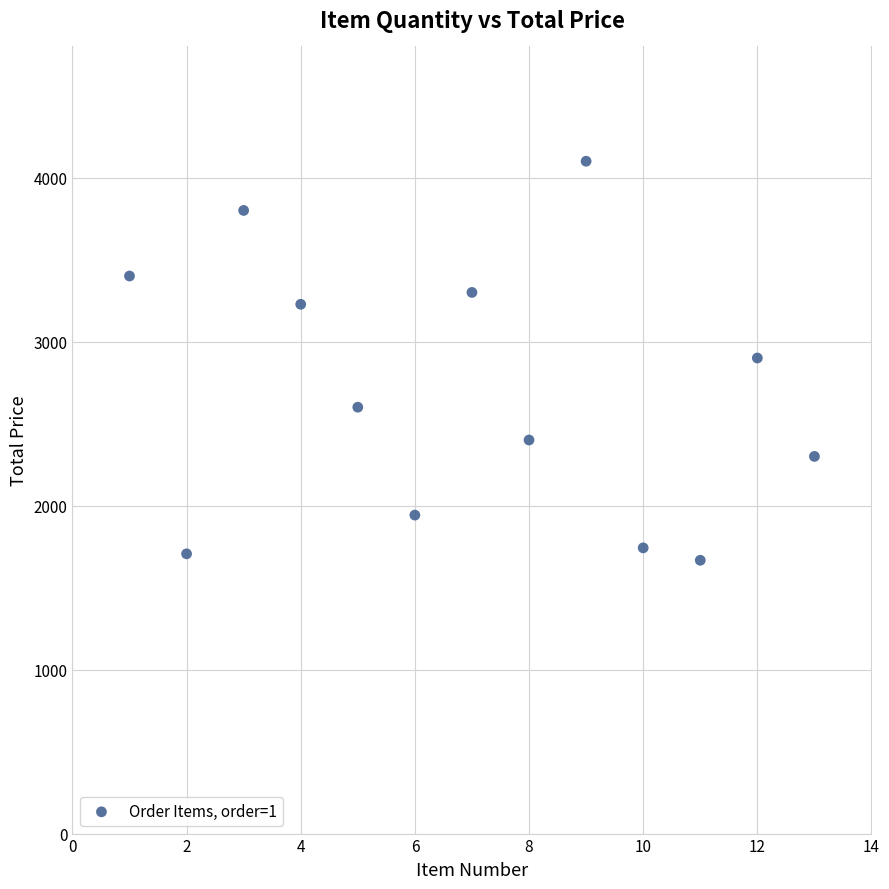

What is the range of X values (max minus min)?

12.0